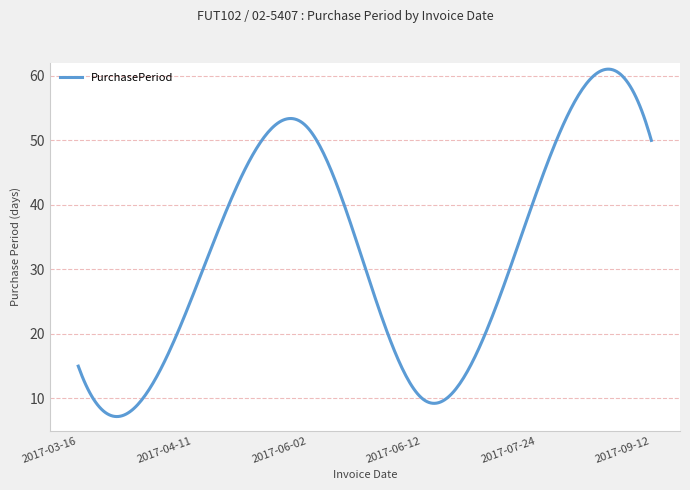

What is the difference between the maximum and minimum values?

53.9